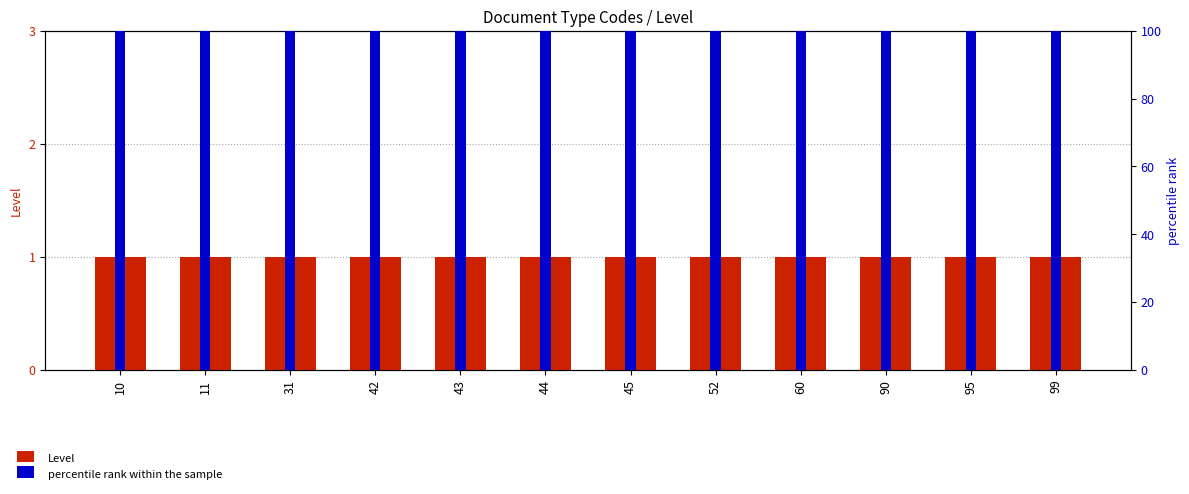

What is the average value of the percentile rank within the sample series?

100